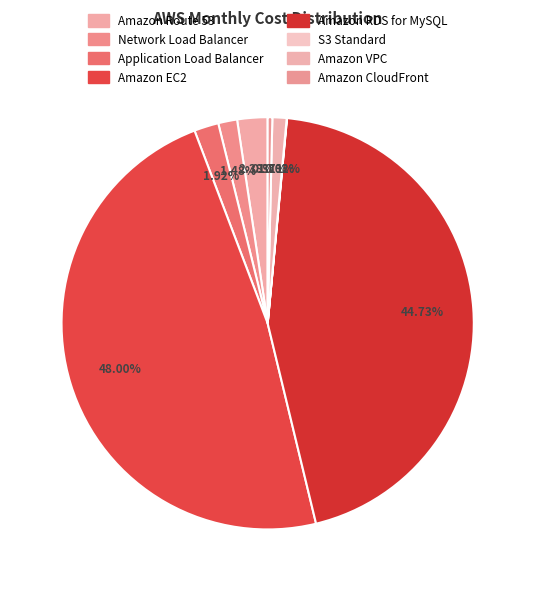

What is the largest slice in the pie chart?

Amazon EC2